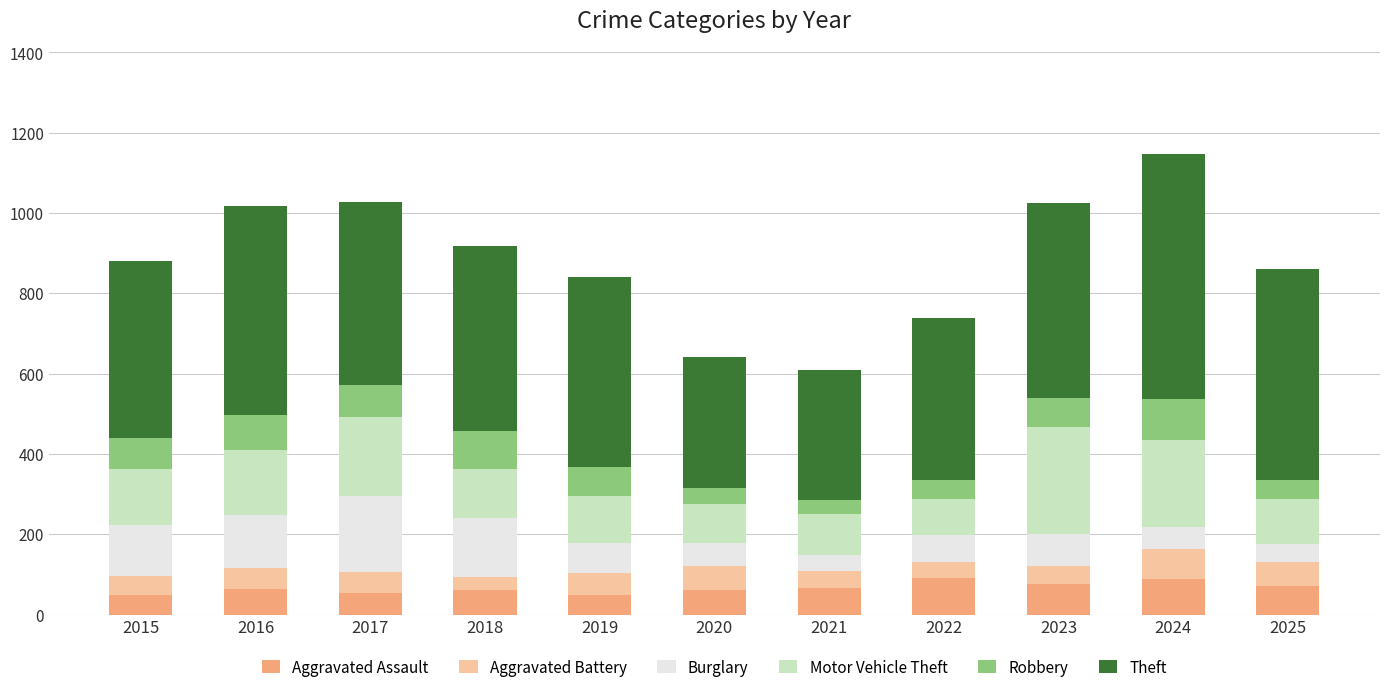

What is the lowest value of the Aggravated Assault series?

48